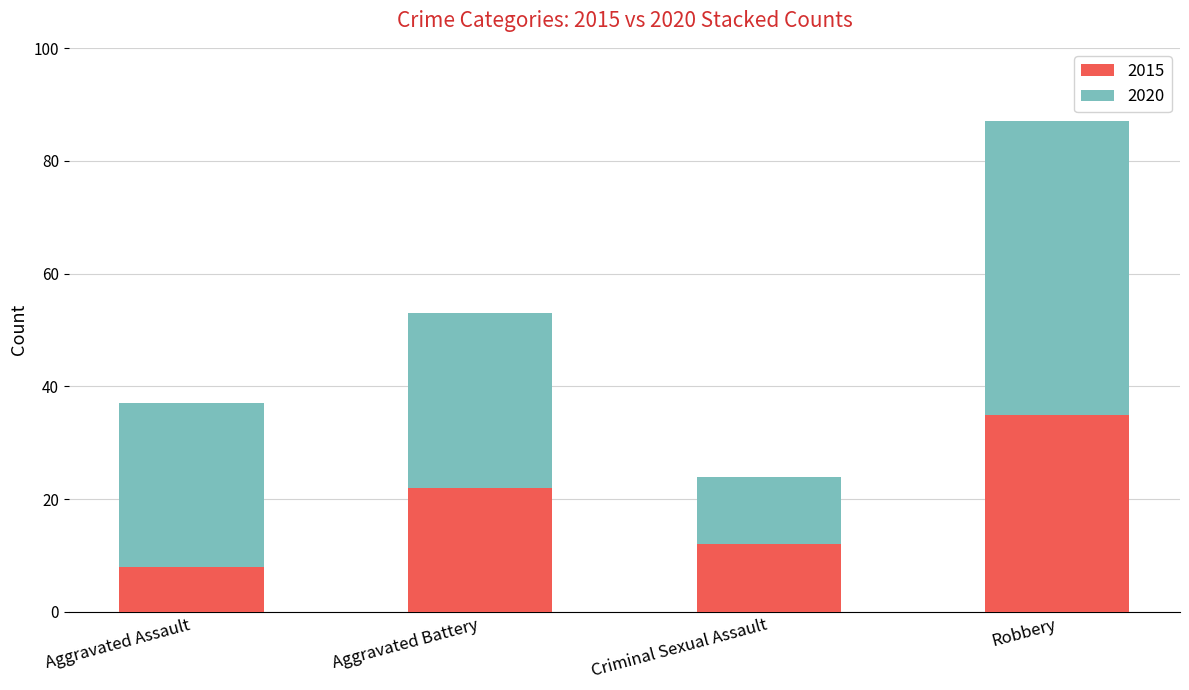

At which category is the sum across all series the highest?

Robbery